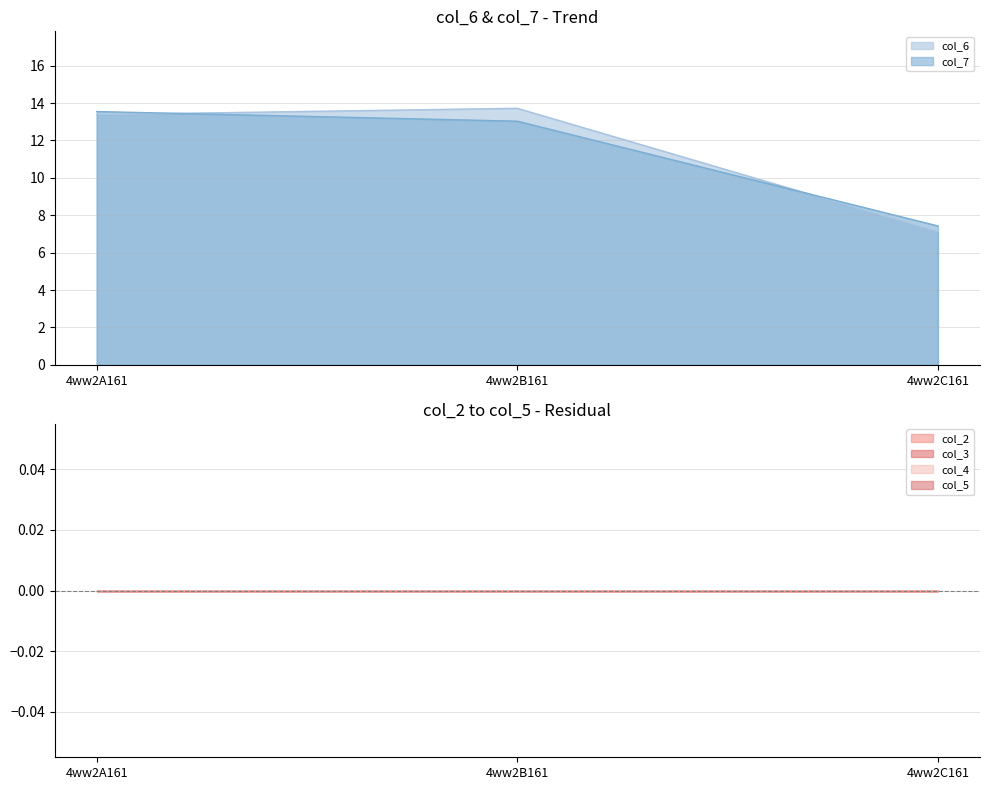

Reading left to right, transcribe all the data shown in this chart.

col_6: 13.4	13.7	7.1
col_7: 13.5	13.0	7.4
col_2: 0.0	0.0	0.0
col_3: 0.0	0.0	0.0
col_4: 0.0	0.0	0.0
col_5: 0.0	0.0	0.0